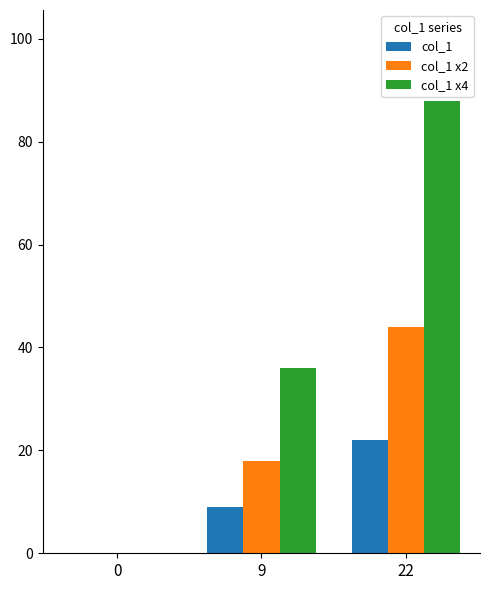

True or false: col_1 has a value of 10 at 22.

False